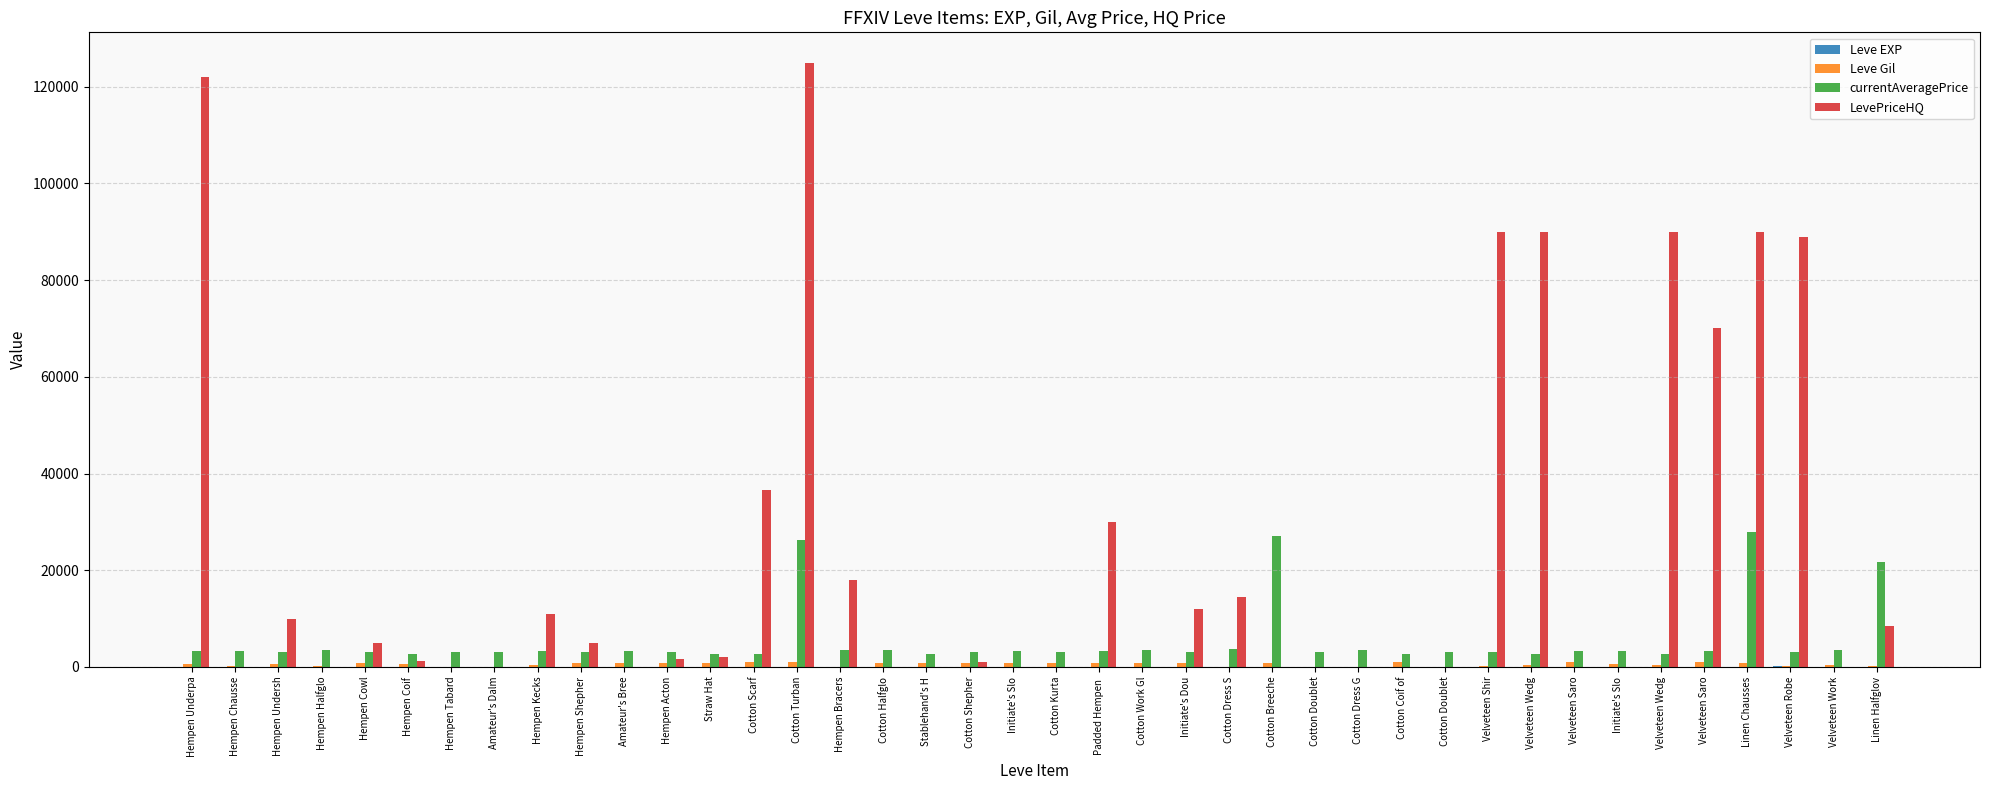

The value of Leve EXP at Hempen Chausse is 3. True or false?

False